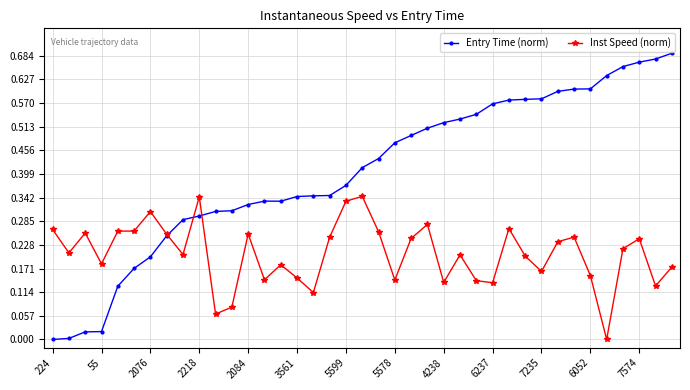

List the series in order of their overall mean, lowest first.

Inst Speed (norm), Entry Time (norm)